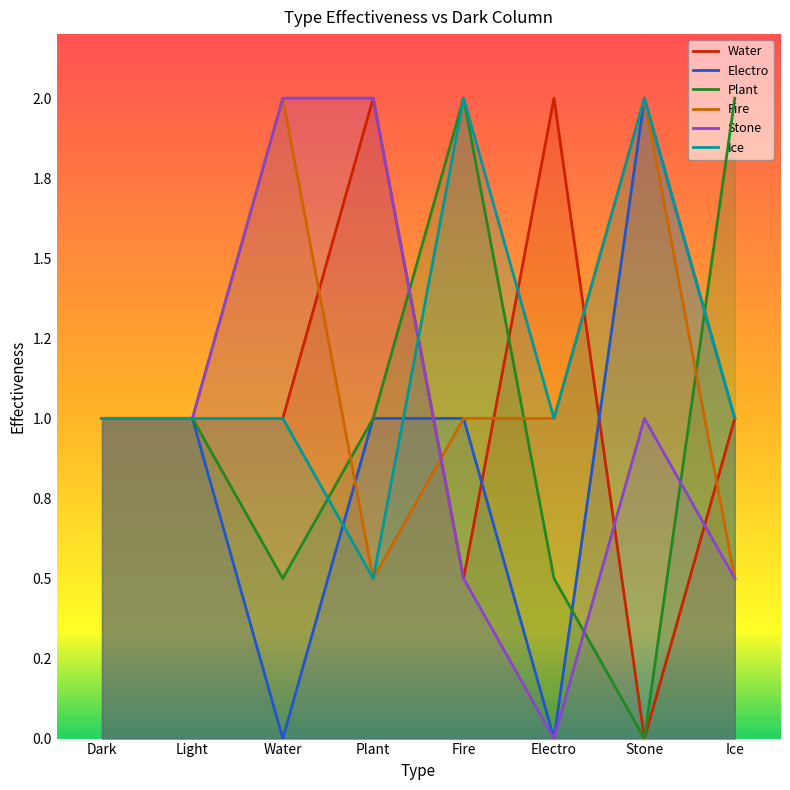

List the series in order of their peak value, highest first.

Water, Electro, Plant, Fire, Stone, Ice